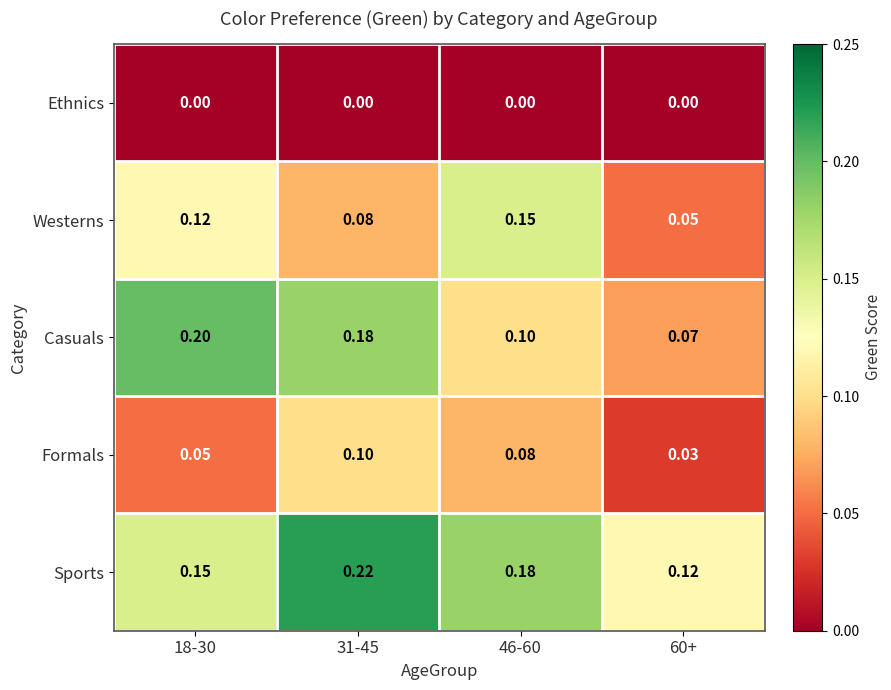

Rank the series by their maximum value, from lowest to highest.

Ethnics, Formals, Westerns, Casuals, Sports